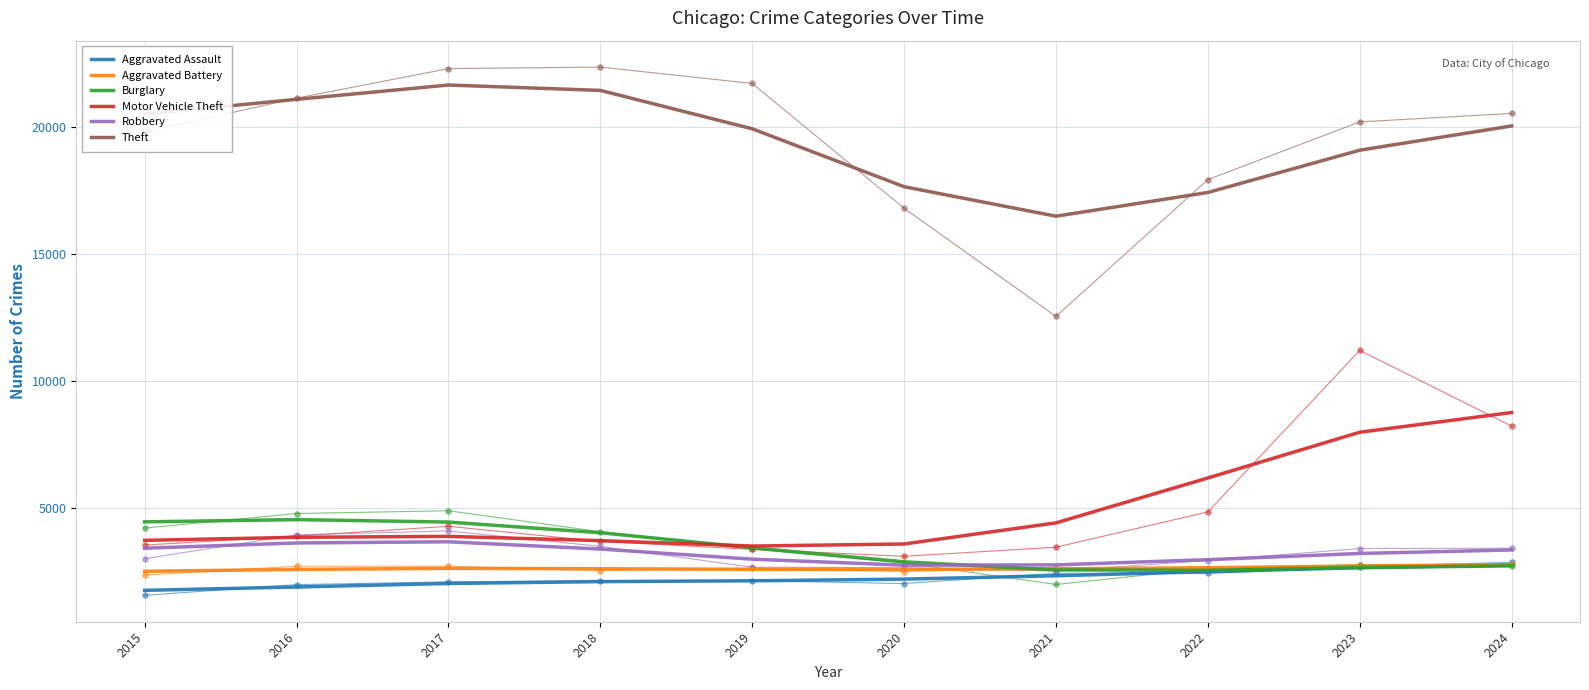

Reading left to right, list all the values displayed in this chart.

Aggravated Assault: 1759	1892	2030	2102	2135	2202	2334	2494	2651	2757
Aggravated Battery: 2509	2583	2625	2609	2587	2586	2607	2651	2715	2763
Burglary: 4453	4542	4445	4026	3434	2882	2563	2548	2658	2720
Motor Vehicle Theft: 3726	3846	3882	3715	3502	3583	4413	6179	7978	8752
Robbery: 3417	3623	3669	3384	2986	2750	2761	2966	3210	3349
Theft: 20491	21070	21633	21422	19913	17635	16474	17407	19070	20024